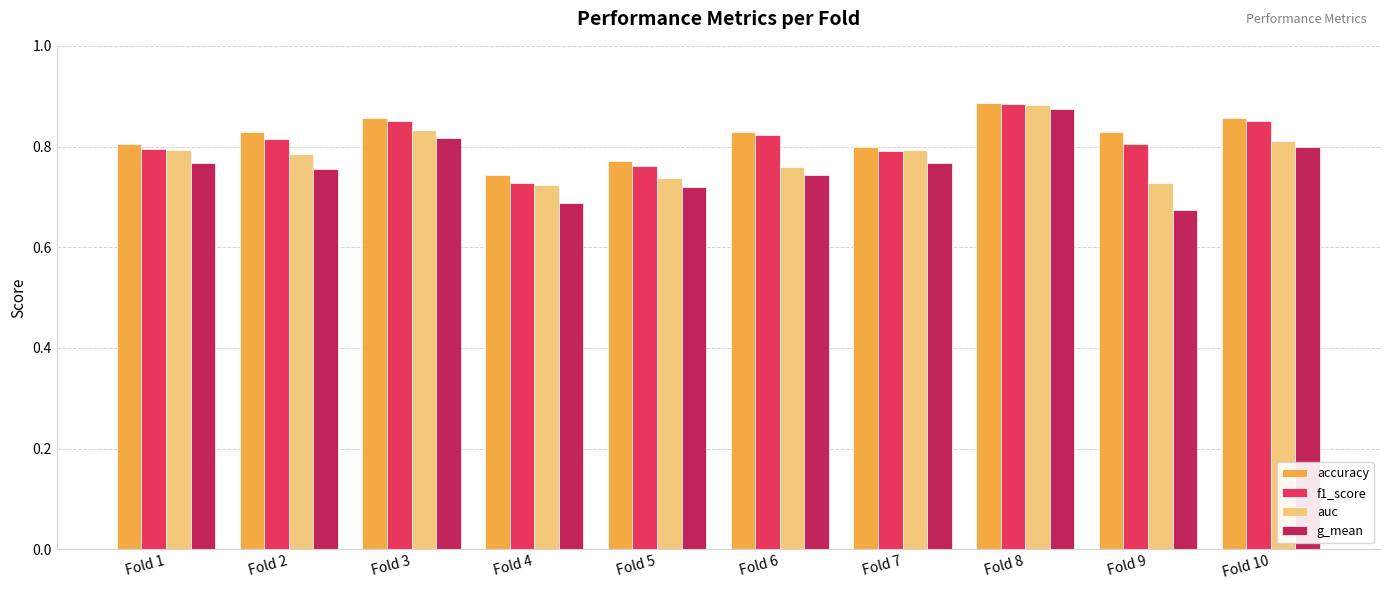

Count the g_mean values in the range 0 to 1.

10